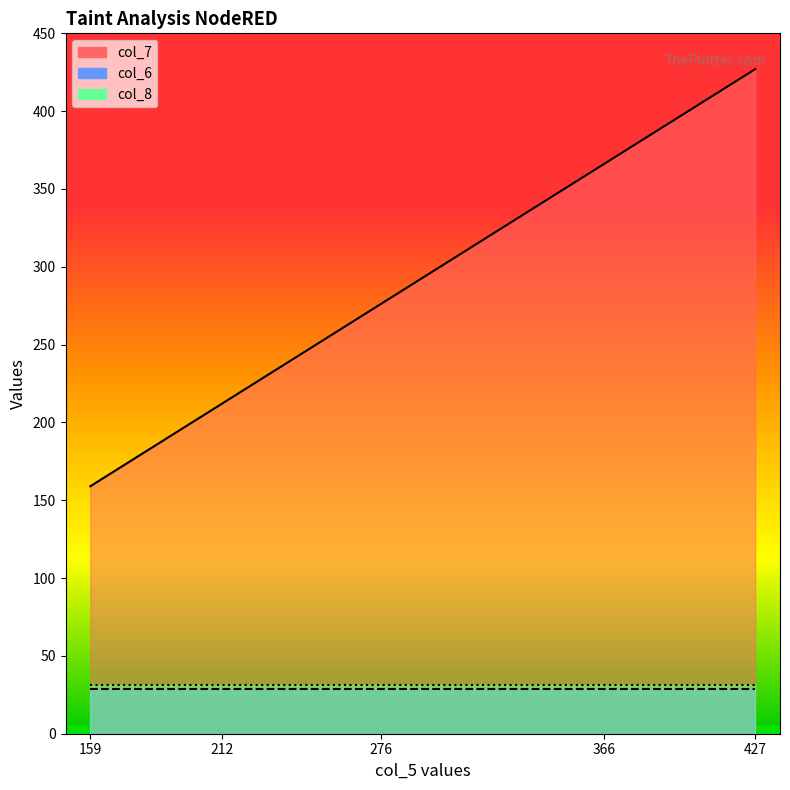

Which series has the widest spread of values?

col_7